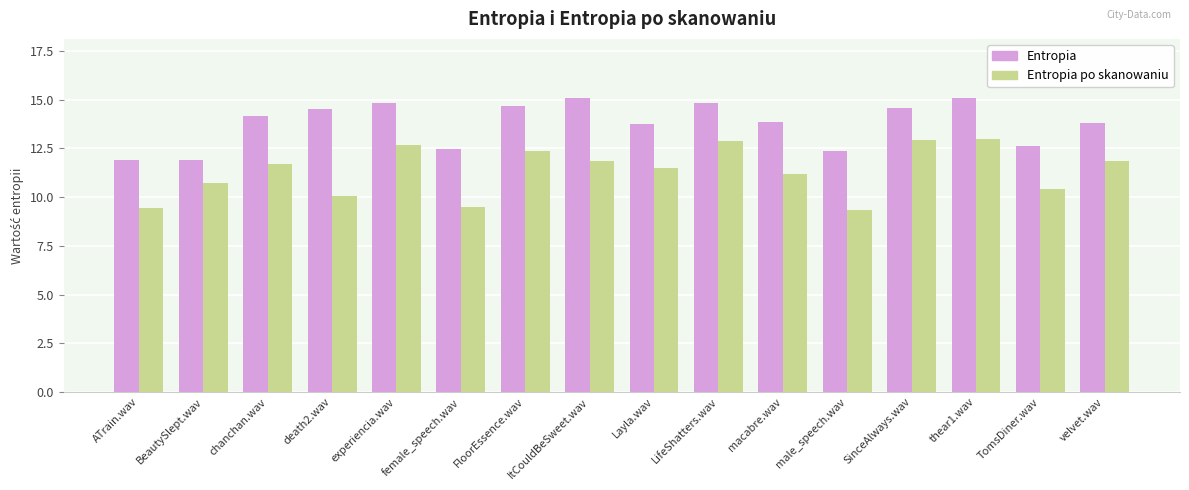

At Layla.wav, list the series in order from largest to smallest.

Entropia, Entropia po skanowaniu